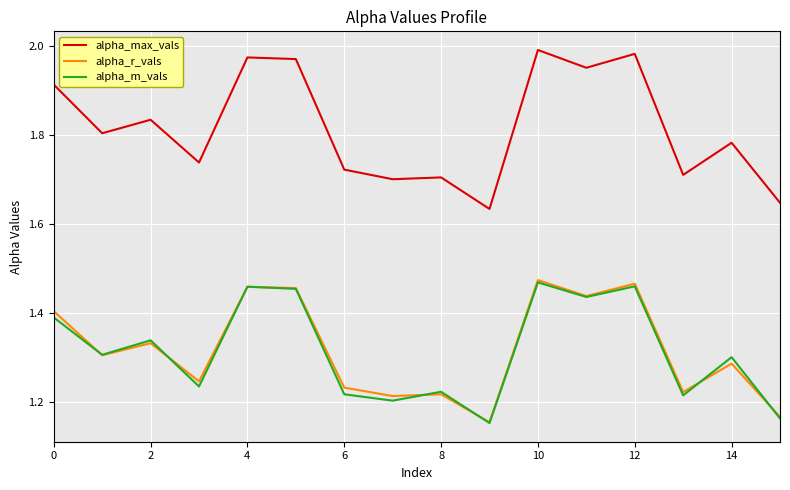

Which series has the largest total across all categories?

alpha_max_vals